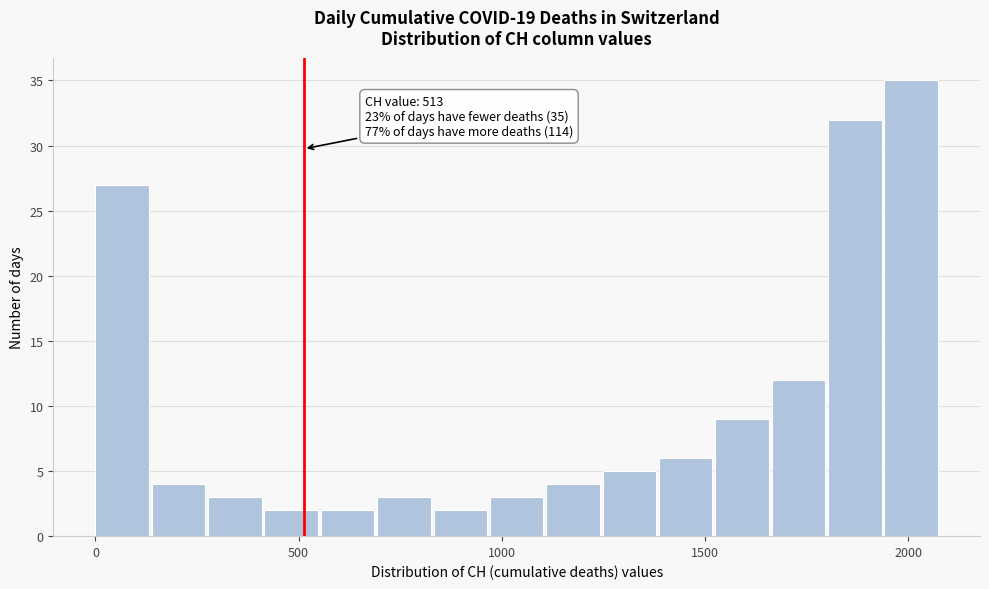

Read against the x-axis, roughly where is the centre of the tallest bar?

2000